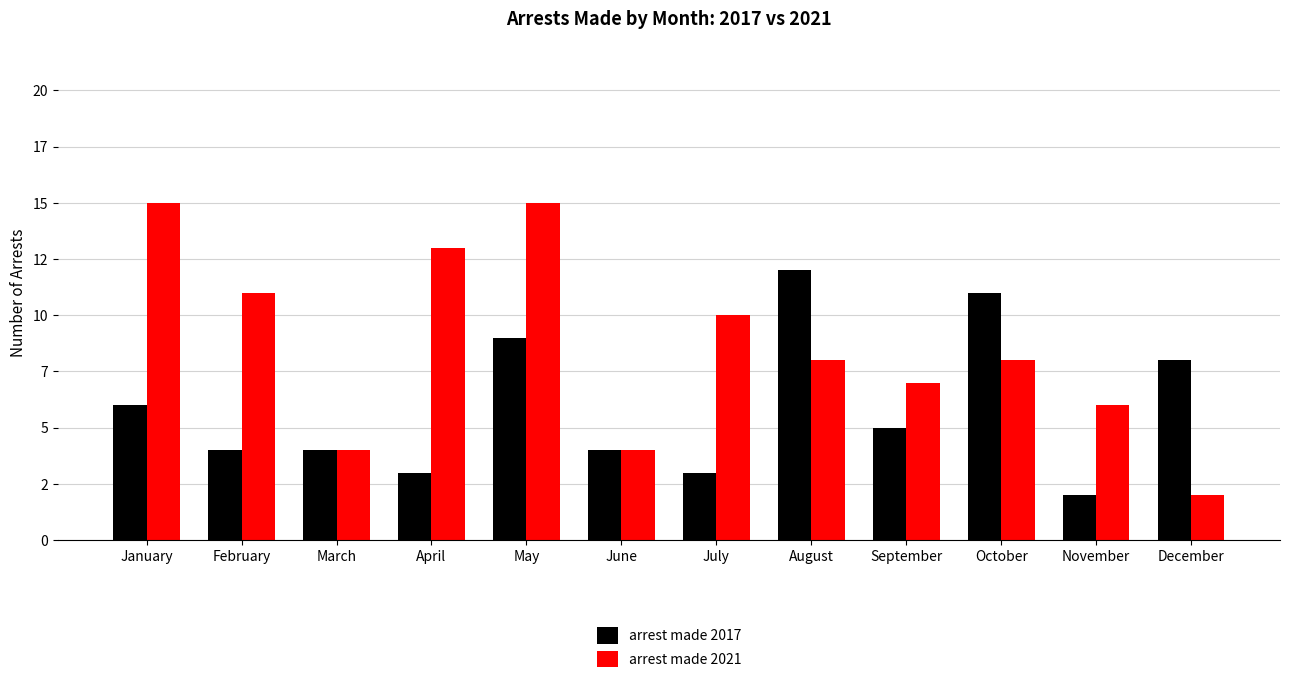

What is the highest value of the arrest made 2021 series?

15